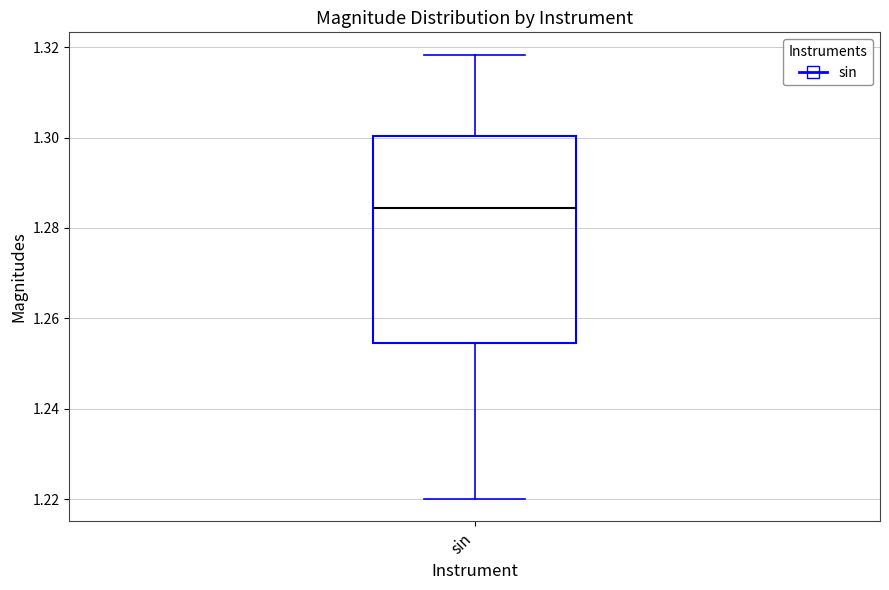

Transcribe this box plot: give where the median line is, the range the box spans, and where the two whiskers end, as read against the y-axis. The values are not printed on the chart, so give them approximately, as read against the axis.

median 1.284, box 1.254 to 1.300, whiskers 1.220 to 1.318